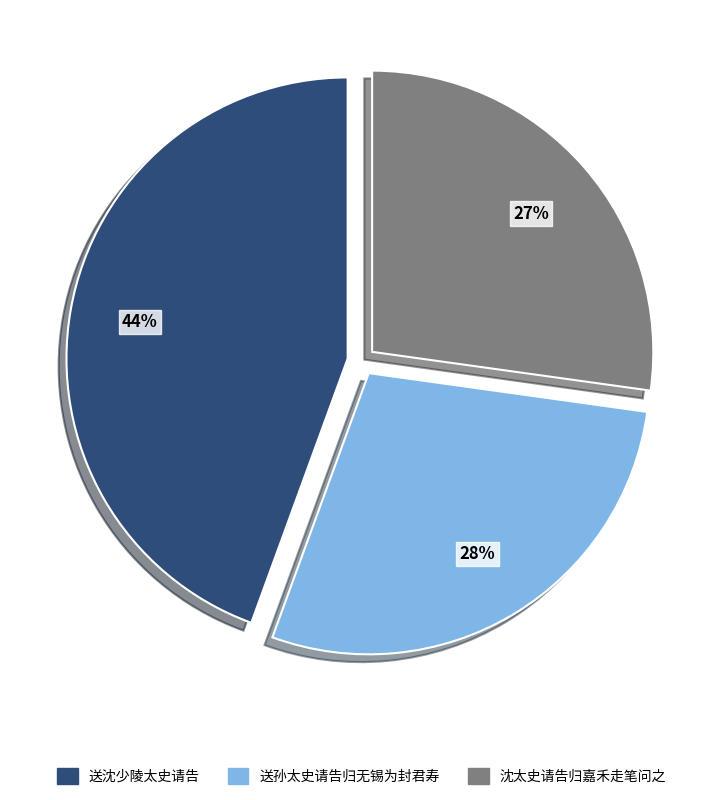

Which slice is the largest?

送沈少陵太史请告